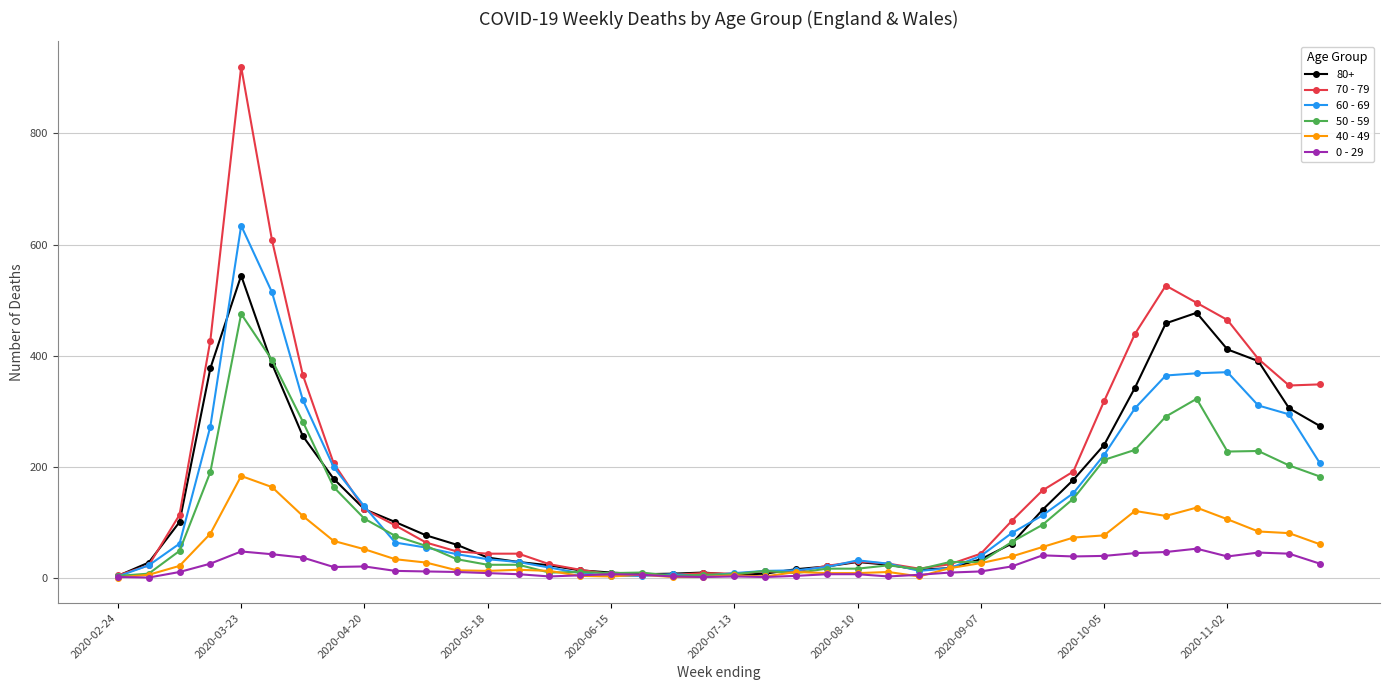

What is the greatest value displayed?

920